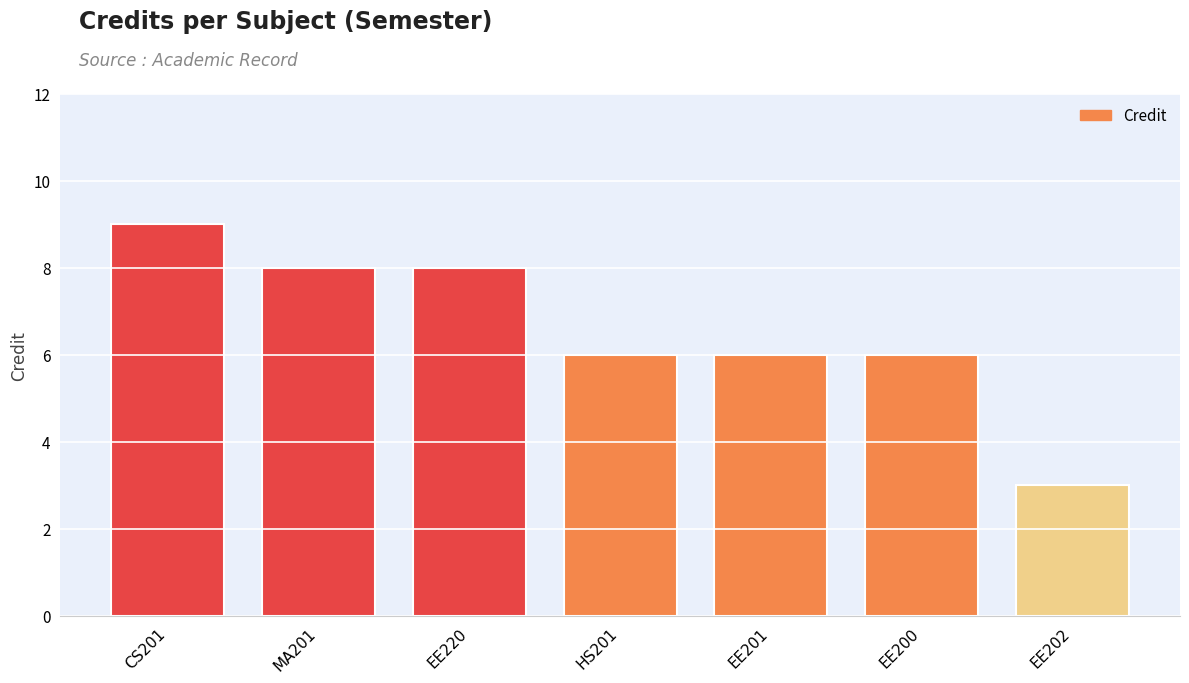

Reading right to left, extract all data points from this chart.

3	6	6	6	8	8	9